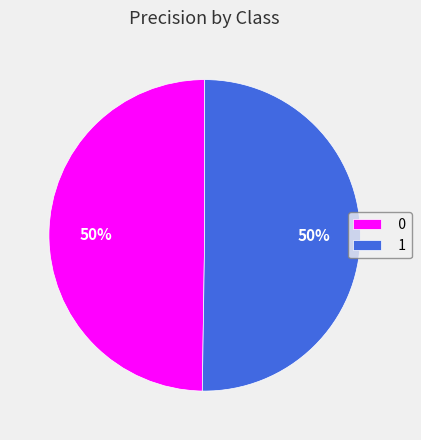

What percentage is the 1 slice, to the nearest percent?

50%